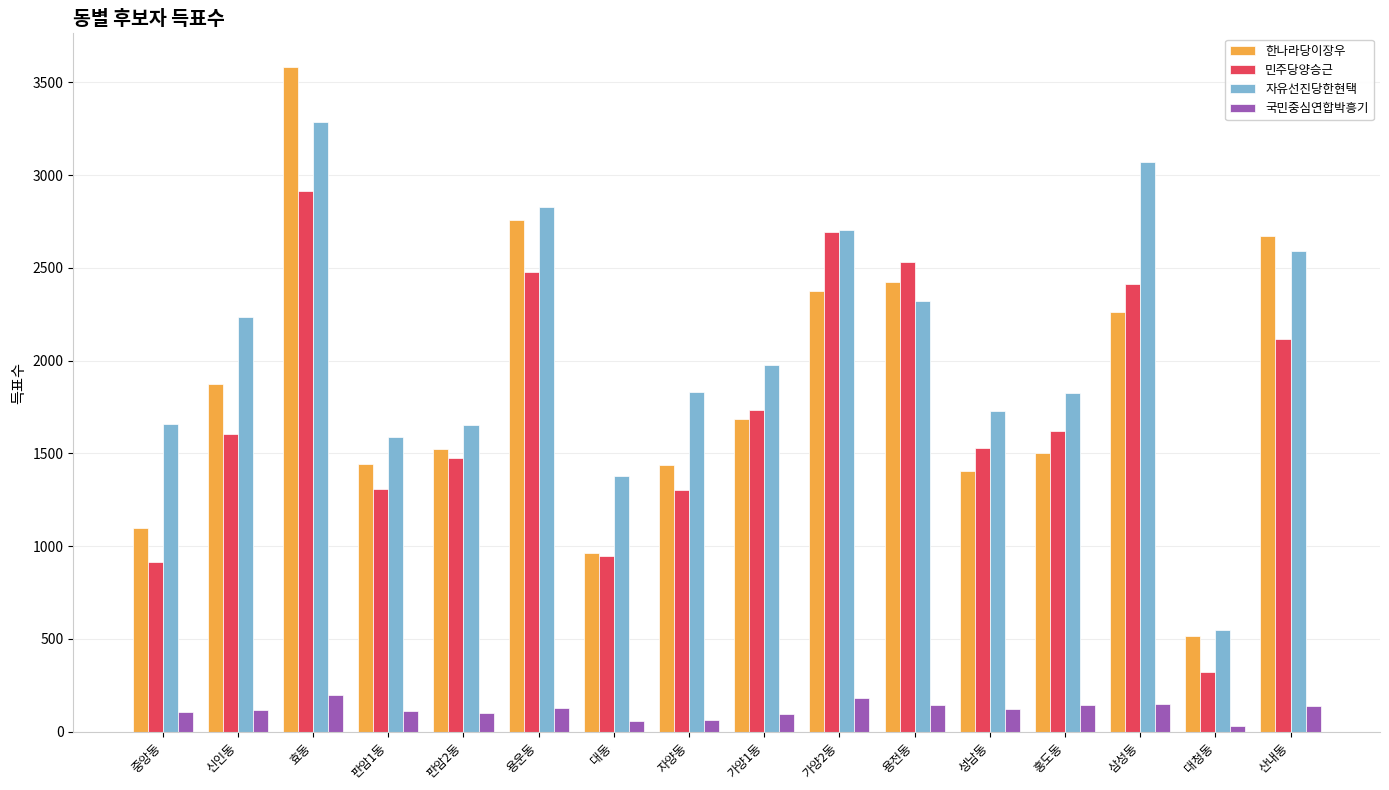

What is the label of the 5th bar from the left?

판암2동